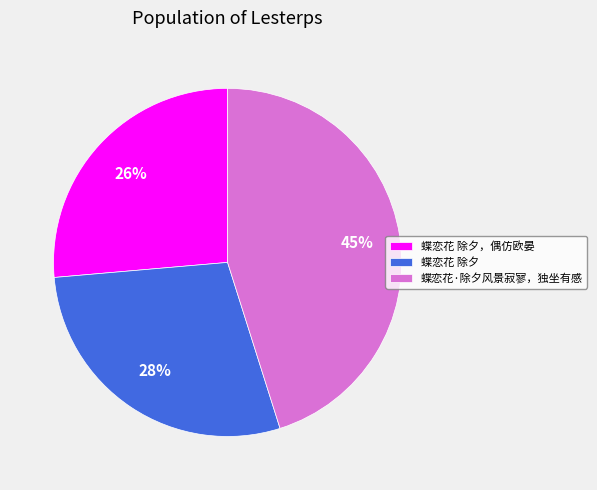

Does any single category account for the majority?

No